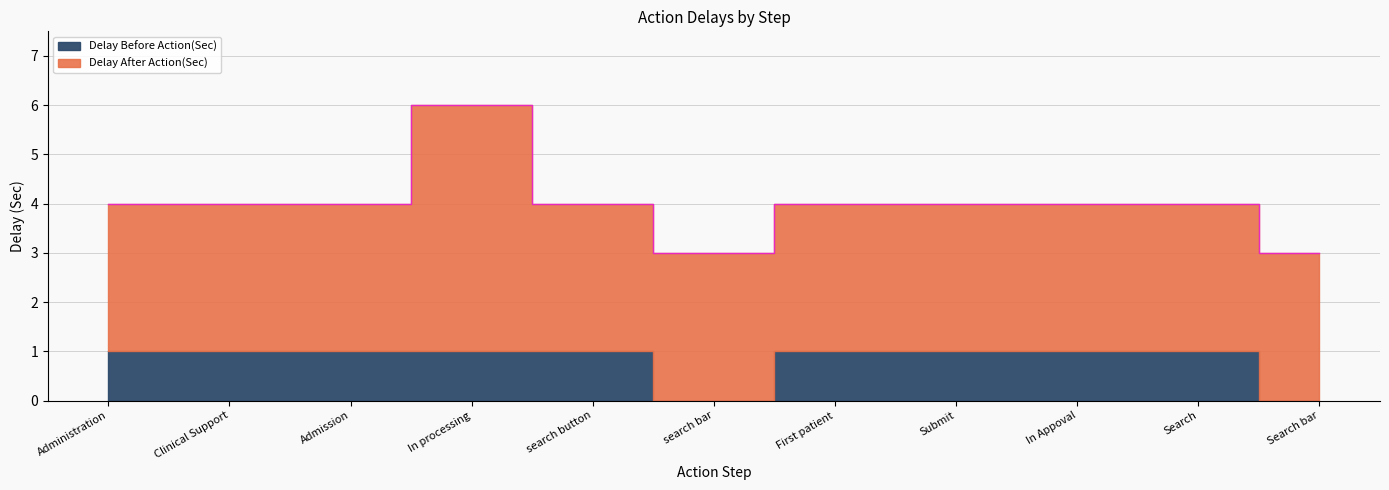

What is the difference between the maximum and minimum values in the Delay Before Action(Sec) series?

1